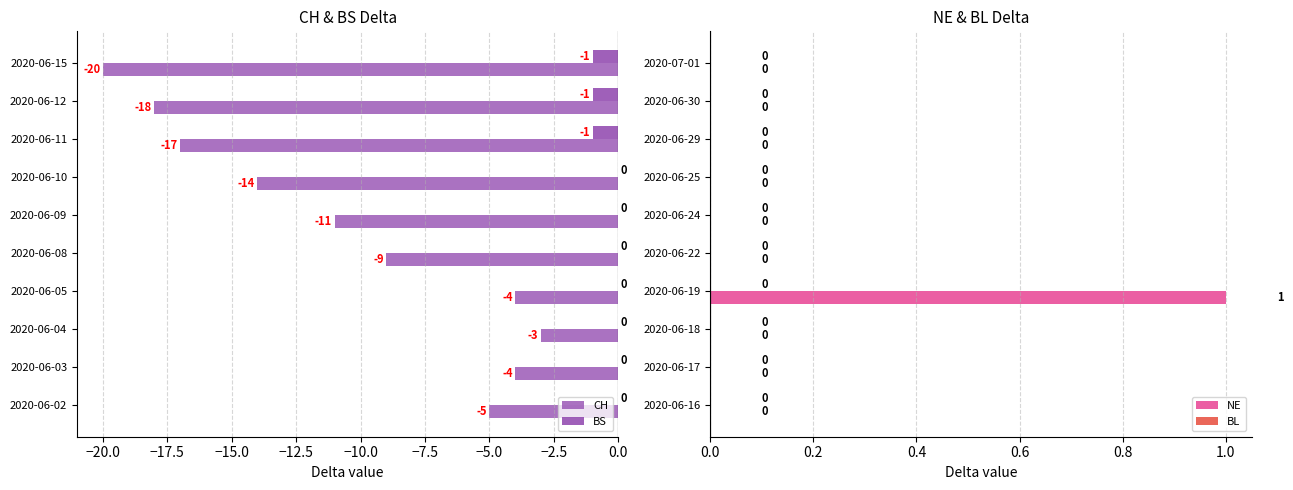

What are all the series names shown in the legend?

CH, BS, NE, BL